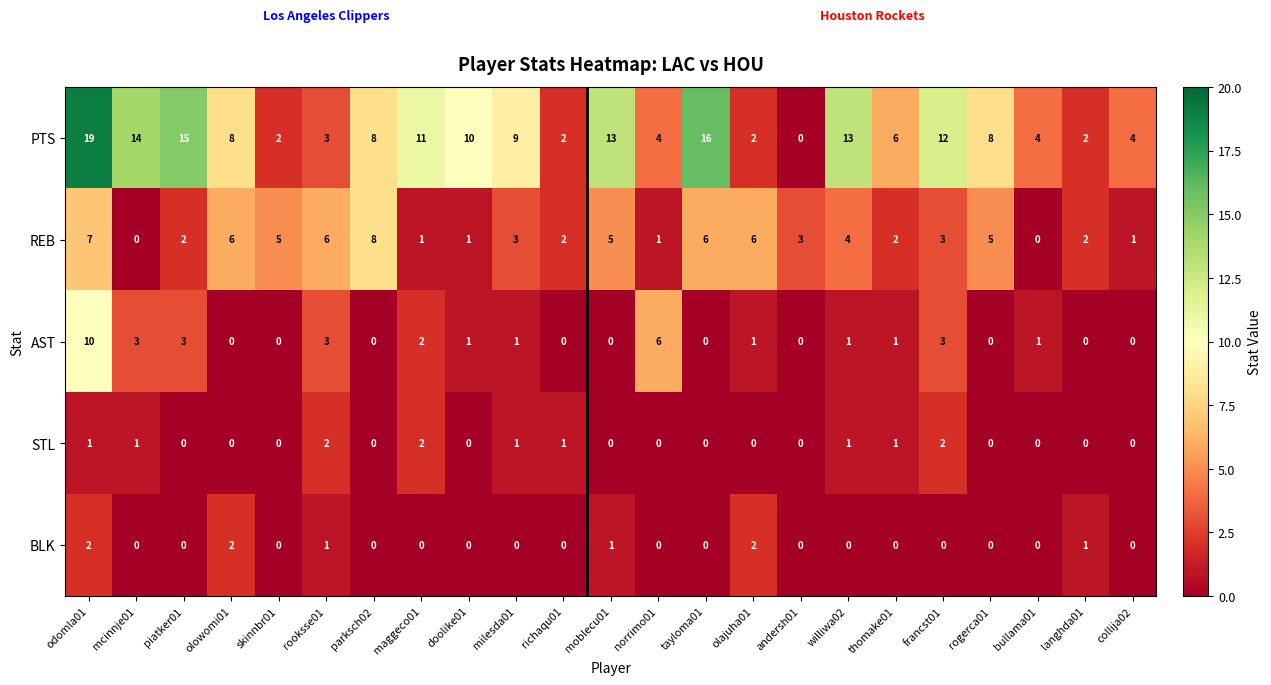

The STL series shows 2 at milesda01. True or false?

False